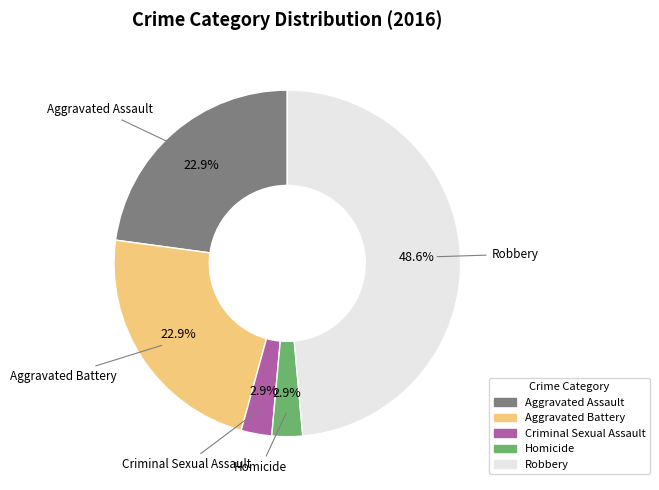

How many segments does this pie chart have?

5